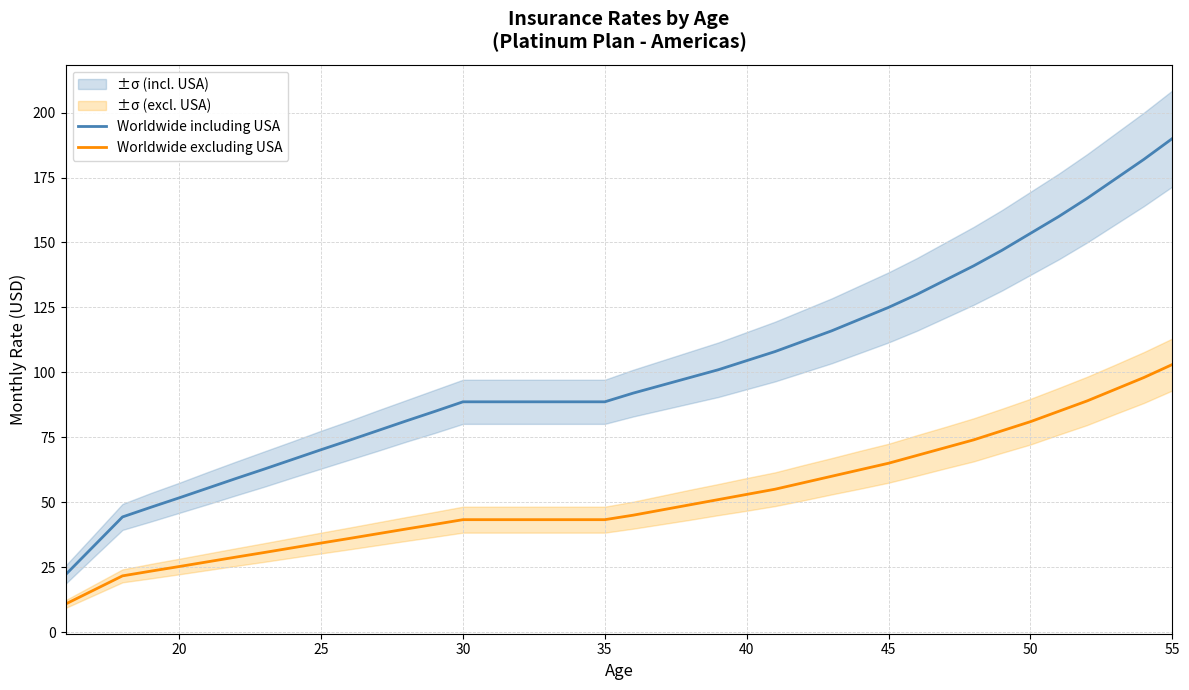

What is the lowest value of the Worldwide including USA series?

22.2